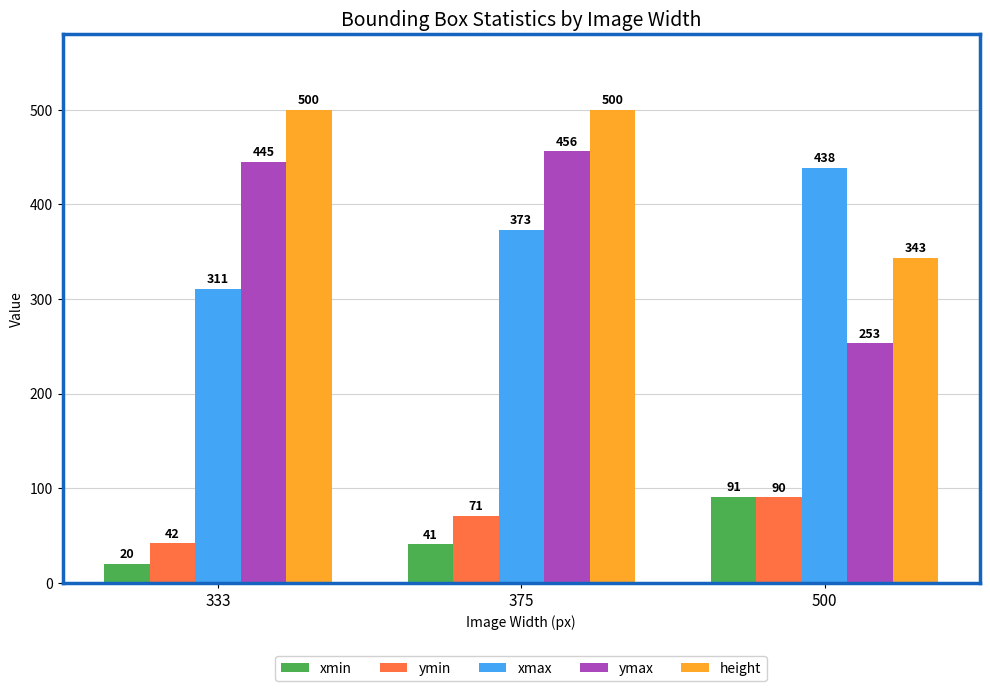

At which category does the chart reach its minimum across all series?

333